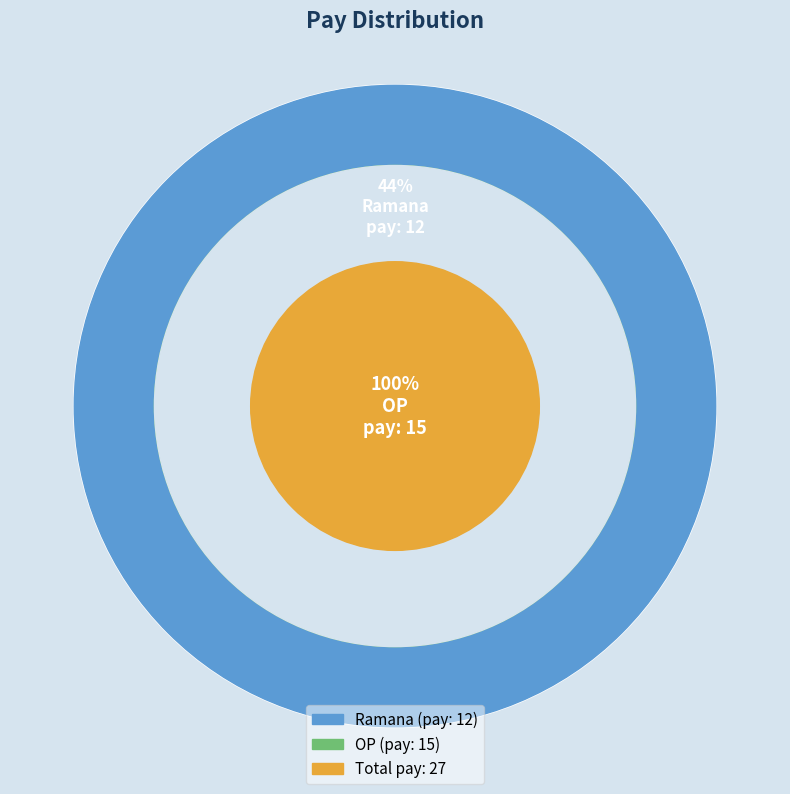

How many segments does this pie chart have?

2